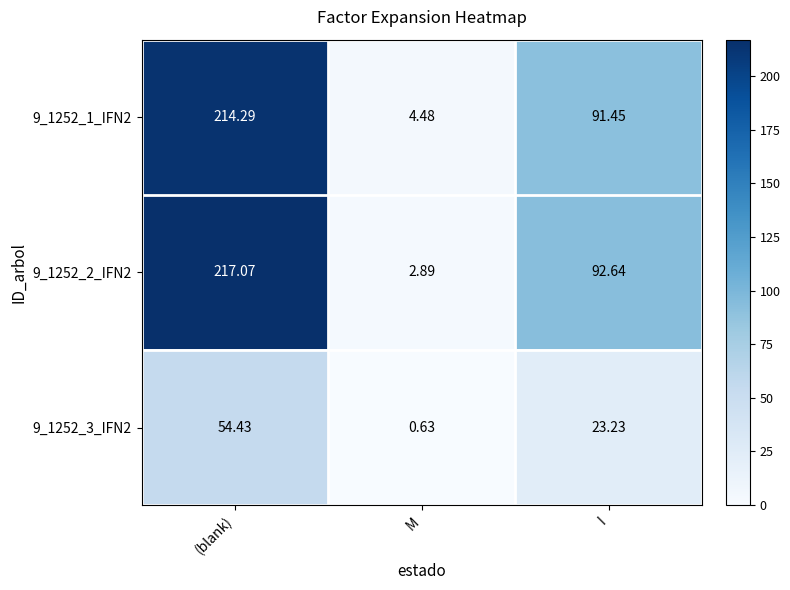

What is the total value across all series at (blank)?

485.8